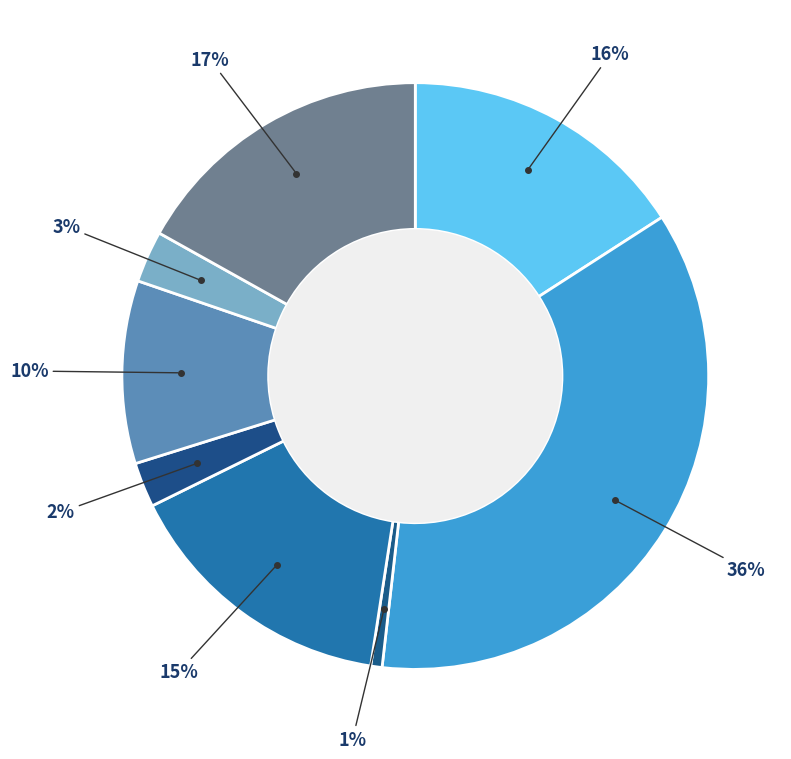

Count the number of slices in the pie.

8